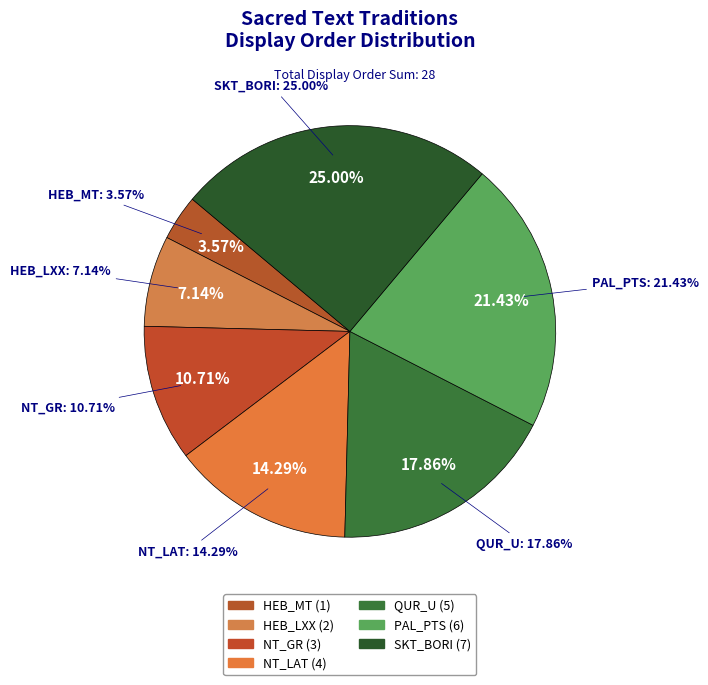

How many slices are in this pie chart?

7